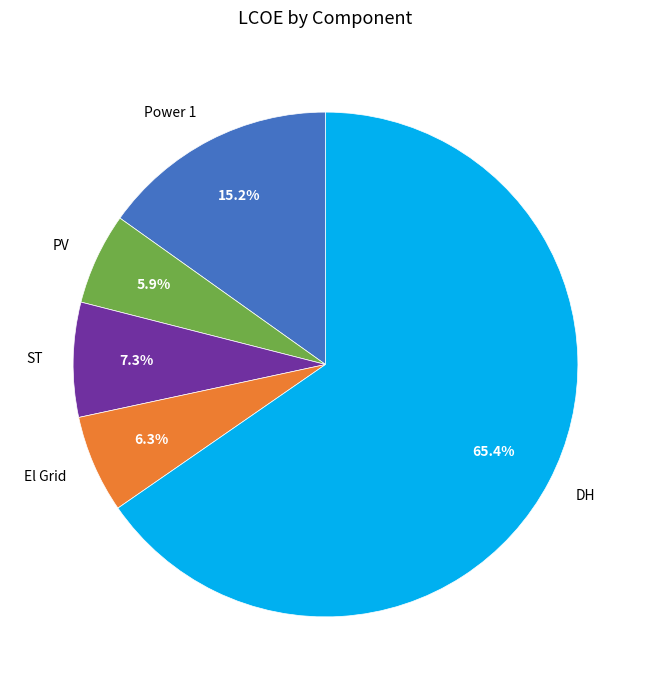

Which has a higher value, DH or El Grid?

DH